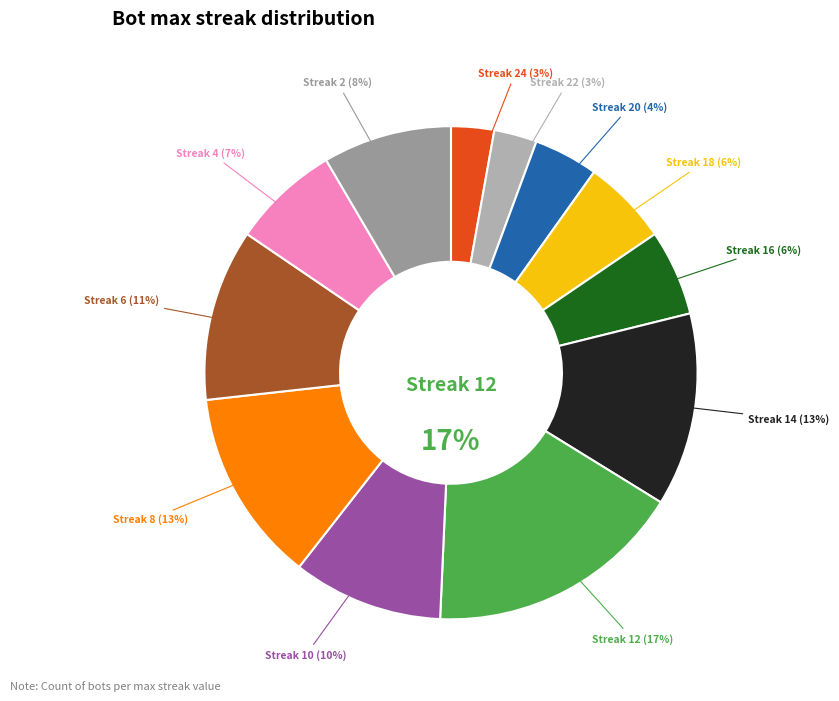

How many segments does this pie chart have?

12